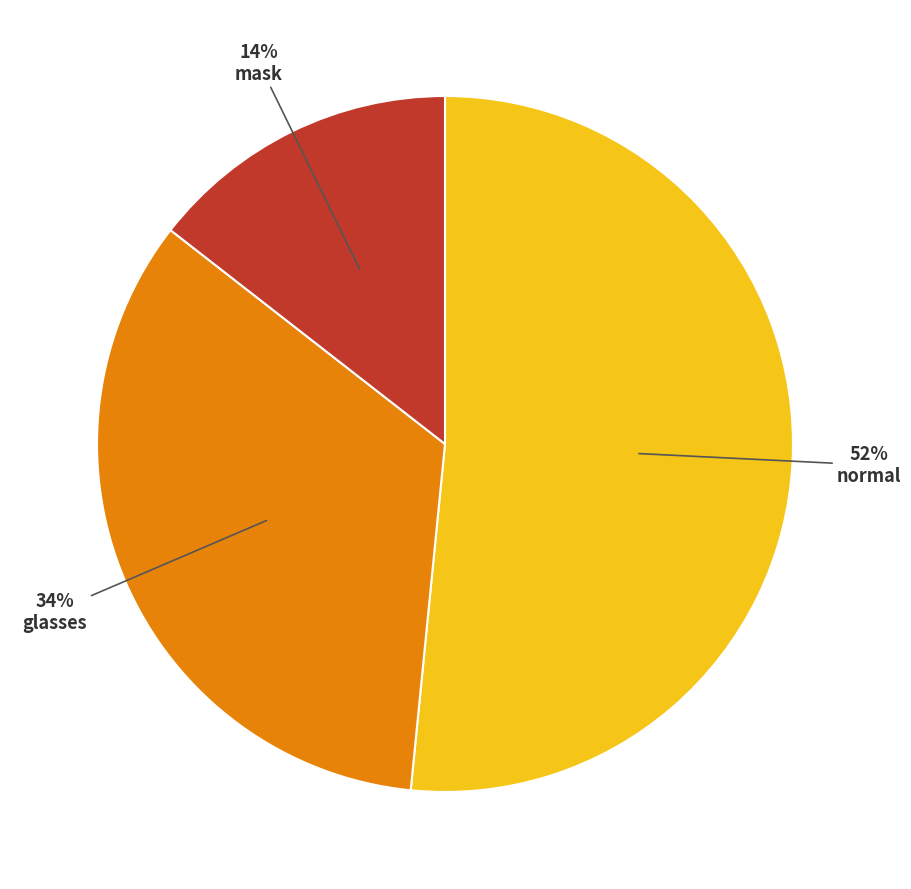

To the nearest percent, what is the average slice percentage?

33%